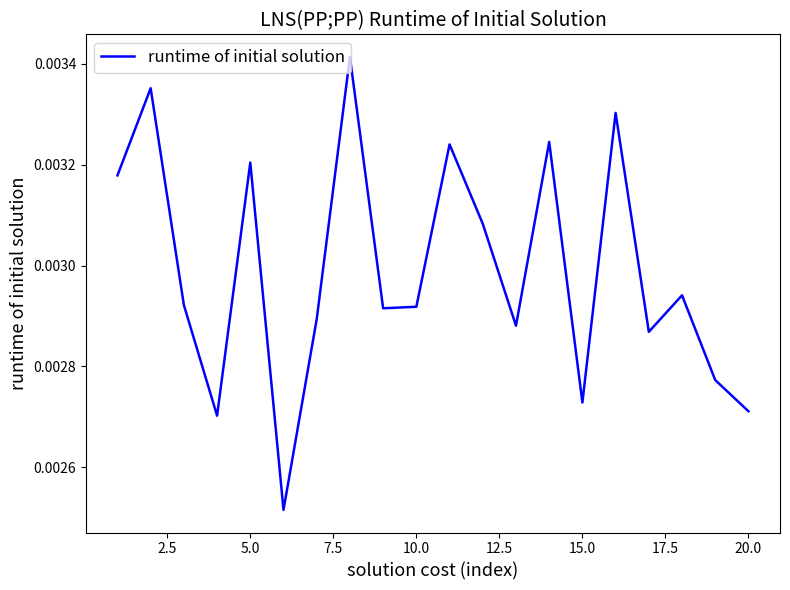

True or false: the data has more than 0 interior local peaks.

True